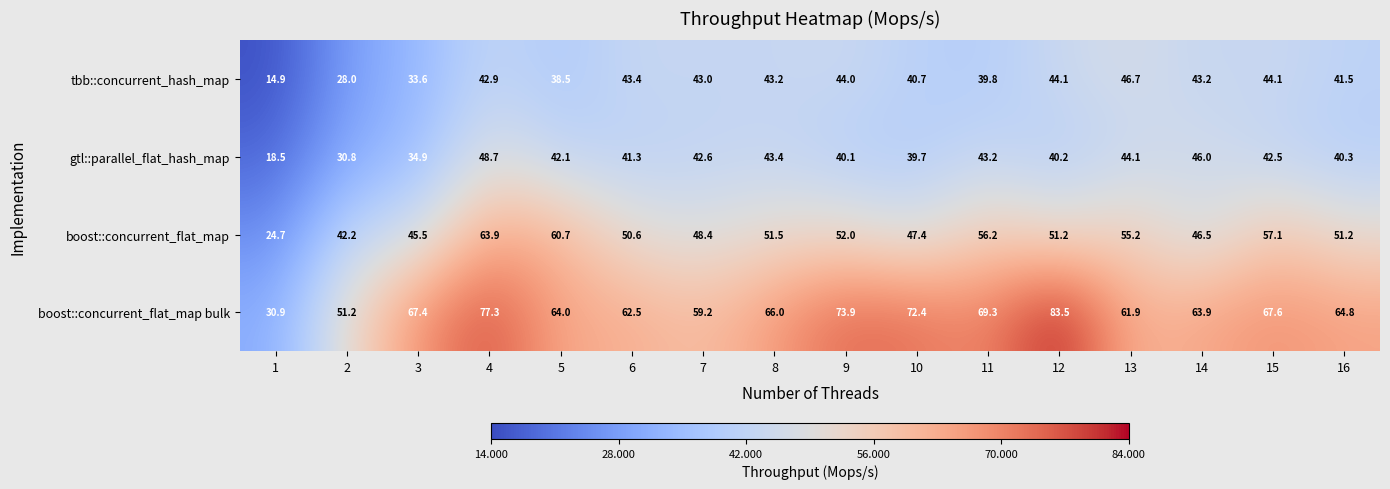

Which series changed the most between 11 and 15?

tbb::concurrent_hash_map